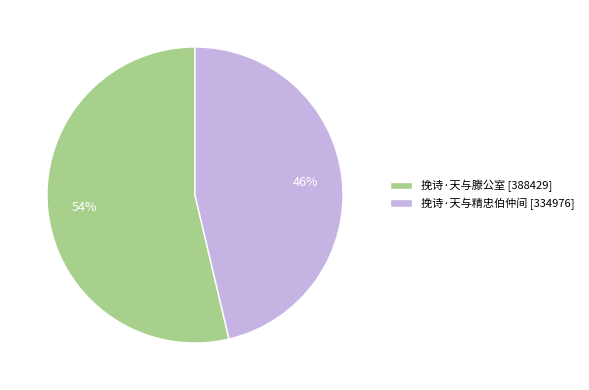

Count the number of slices in the pie.

2